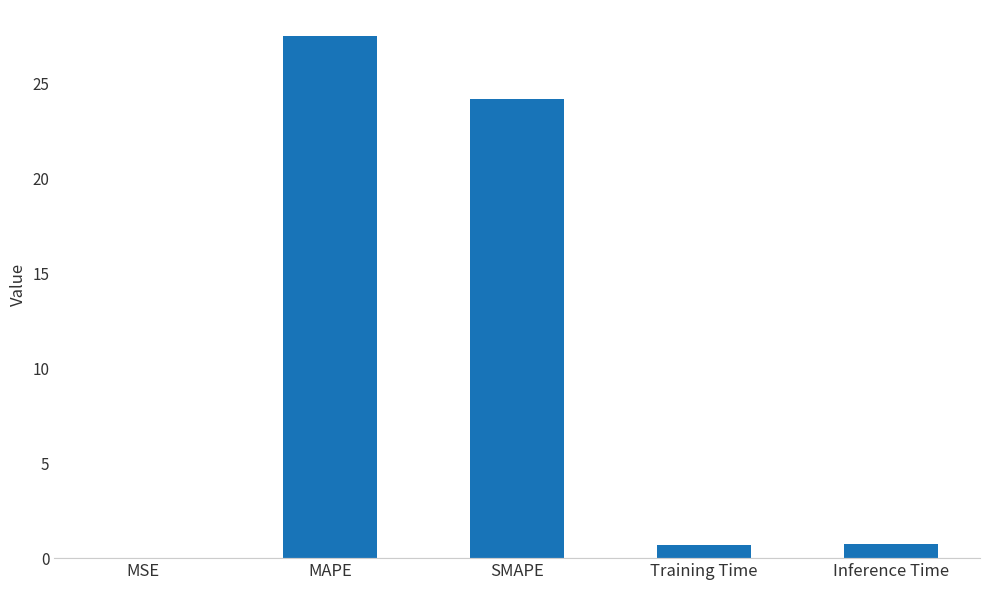

What is the maximum value shown in the chart?

27.5